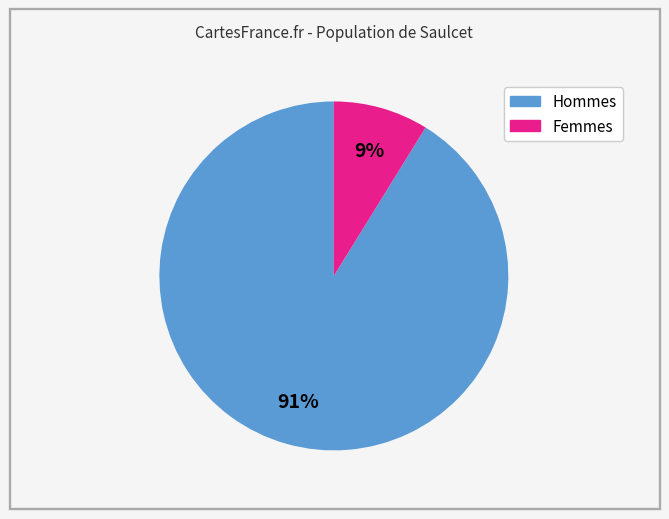

Is there any slice that represents more than half of the pie?

Yes